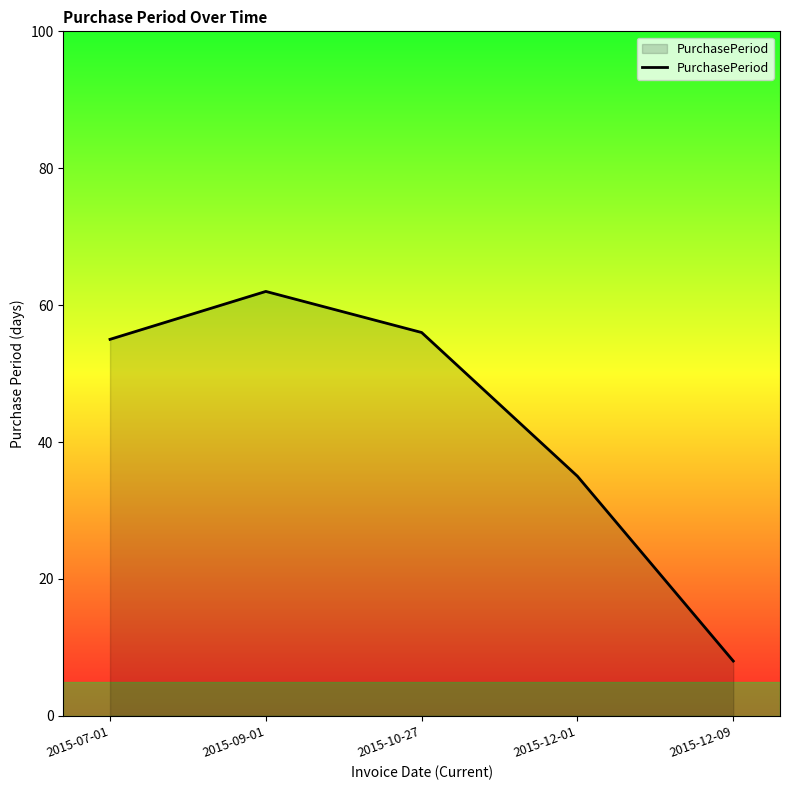

How many interior local peaks (higher than both neighbors) does the data have?

1